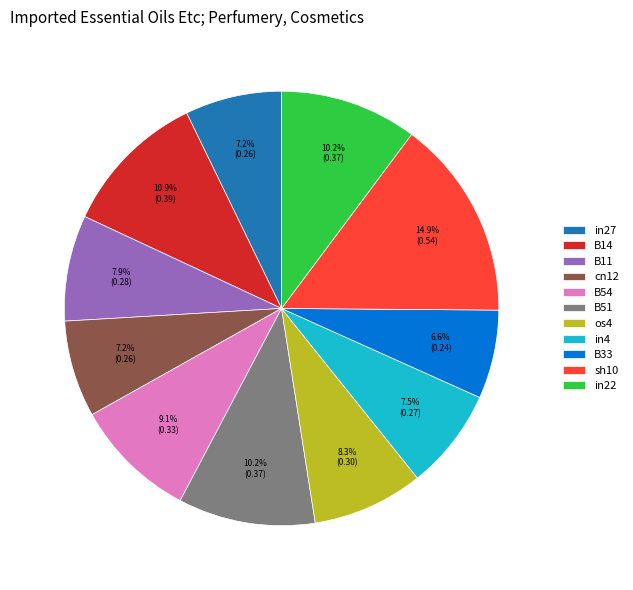

What percentage is the B14 slice, to the nearest percent?

11%